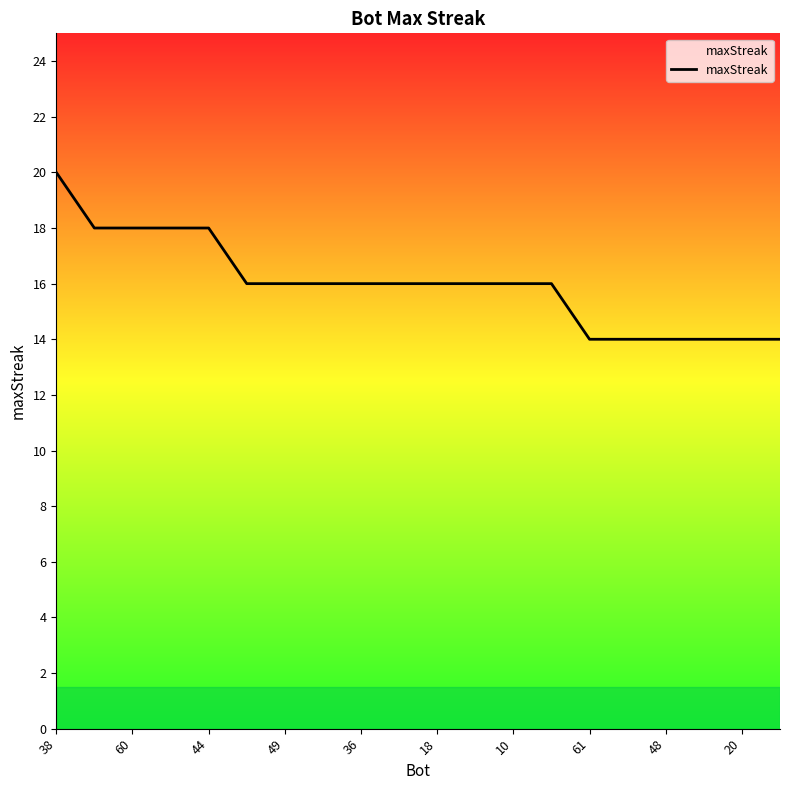

What is the difference between the second highest and second lowest values?

4